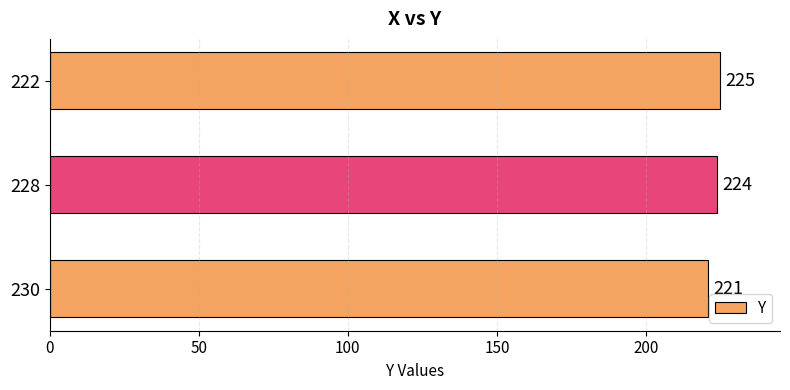

Count the values in the range 221 to 225.

3